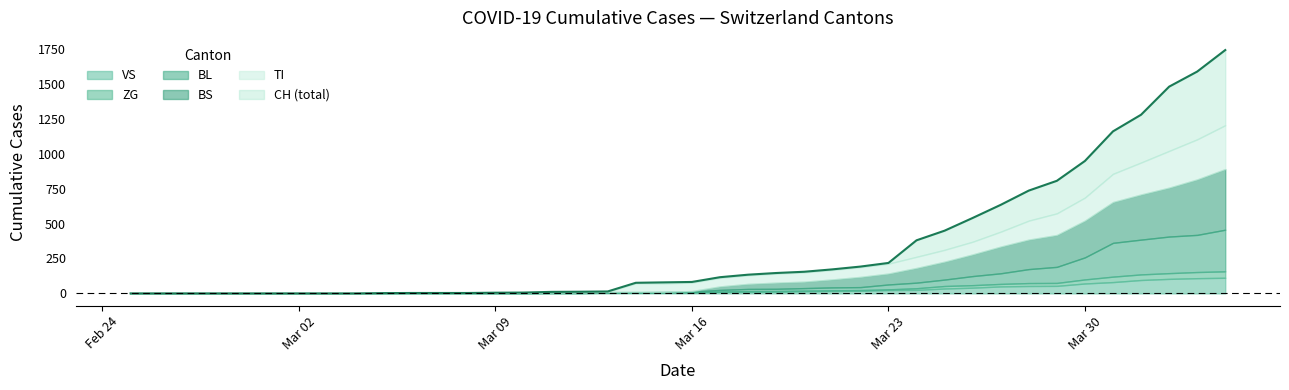

What is the sum of all BL values?

2078